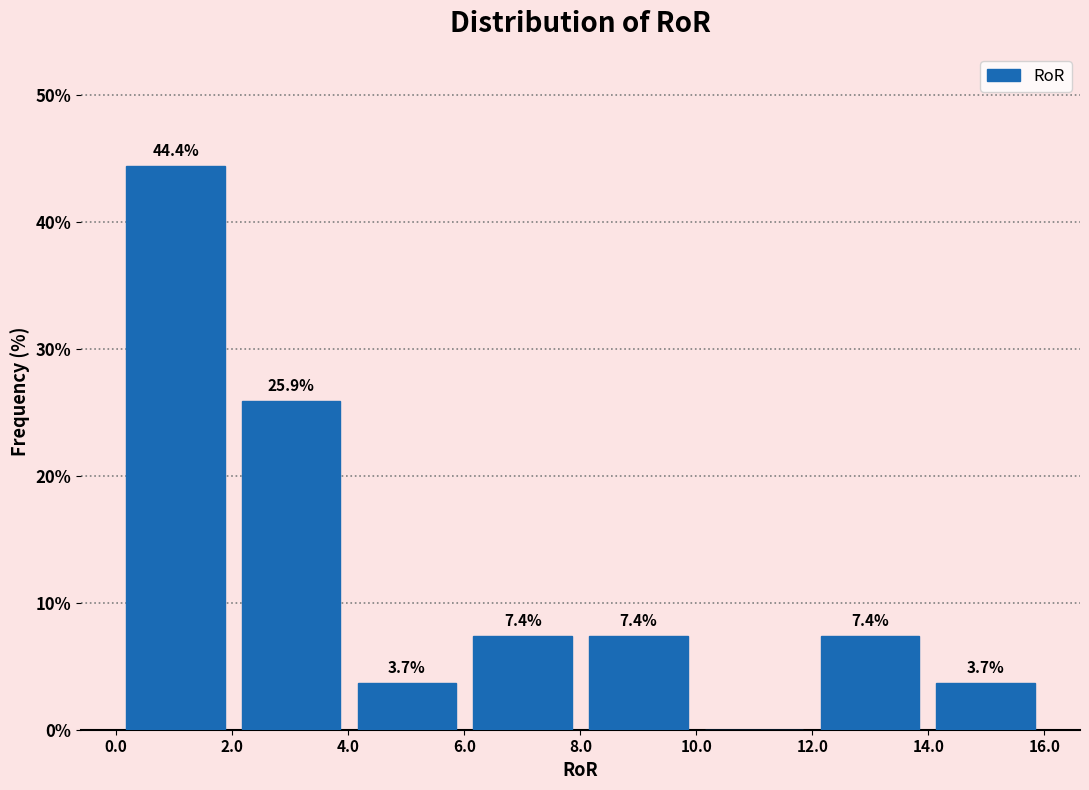

Which range on the x-axis has the tallest bar?

0 to 2